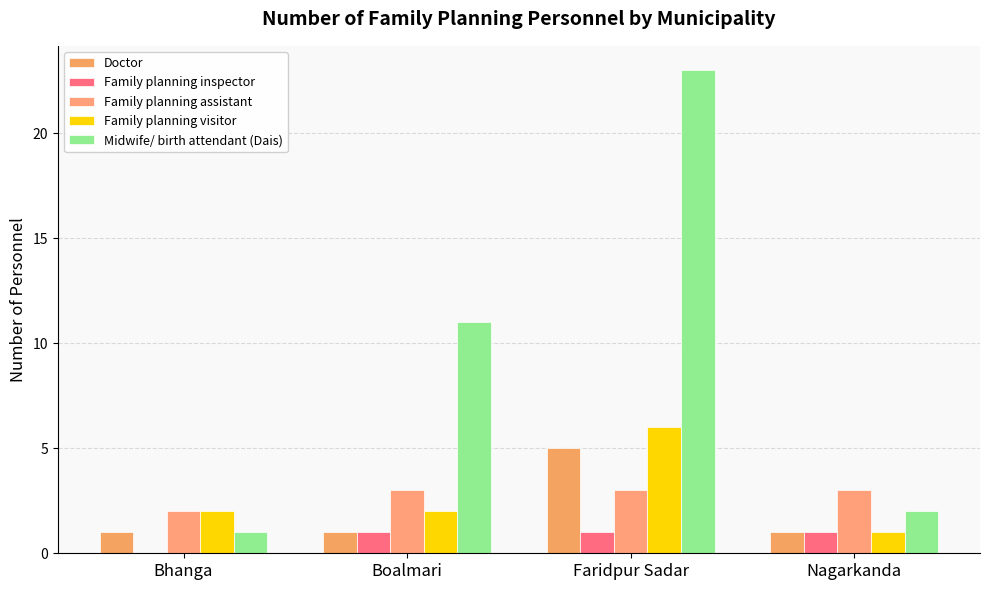

What value does the Family planning inspector series have at Faridpur Sadar?

1